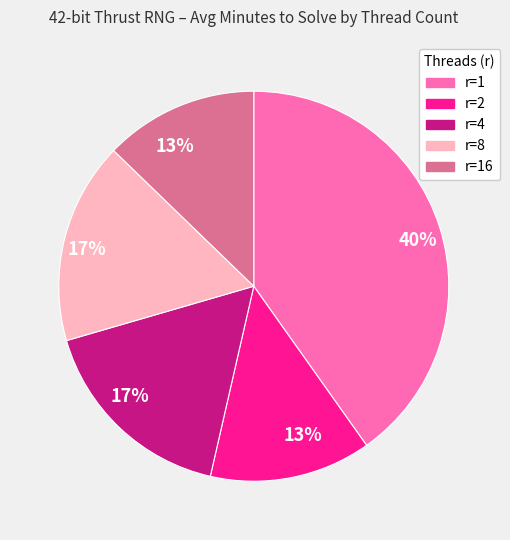

To the nearest percent, what is the average slice percentage?

20%